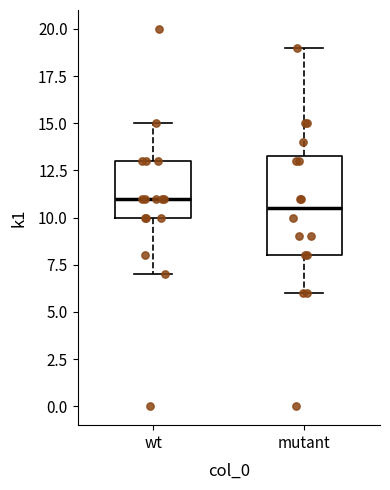

Which box is the tallest, from its lower edge to its upper edge?

mutant